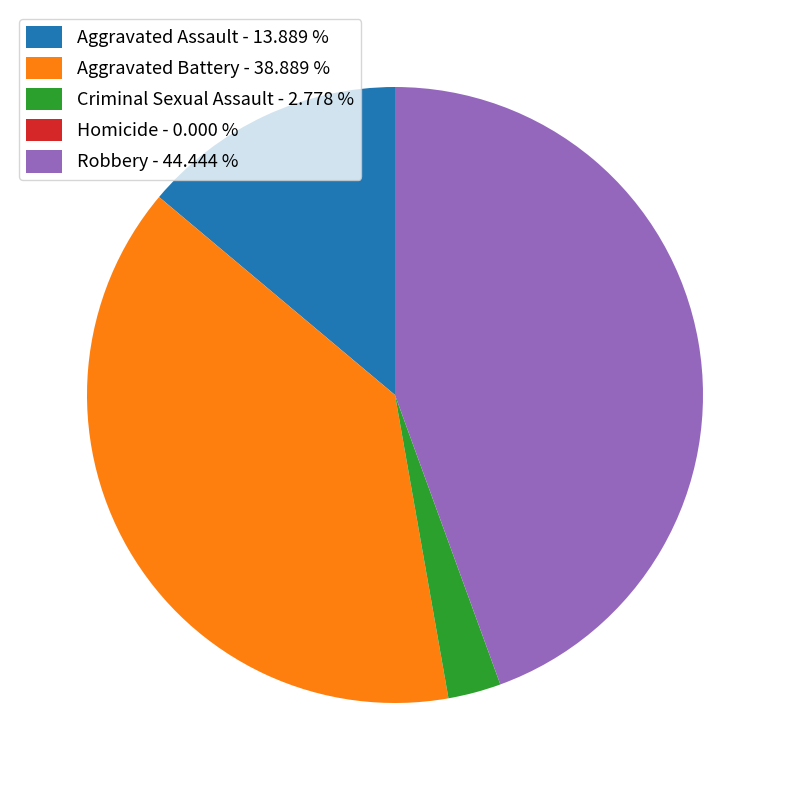

Is there any slice that represents more than half of the pie?

No